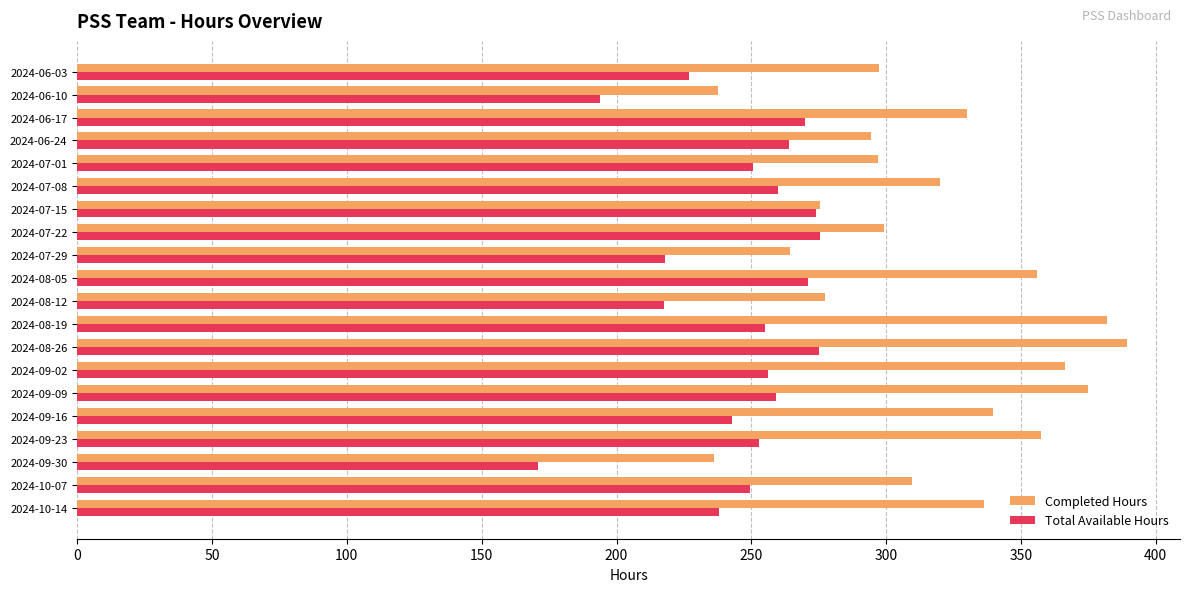

Between 2024-06-17 and 2024-07-29, which series saw the biggest shift?

Completed Hours